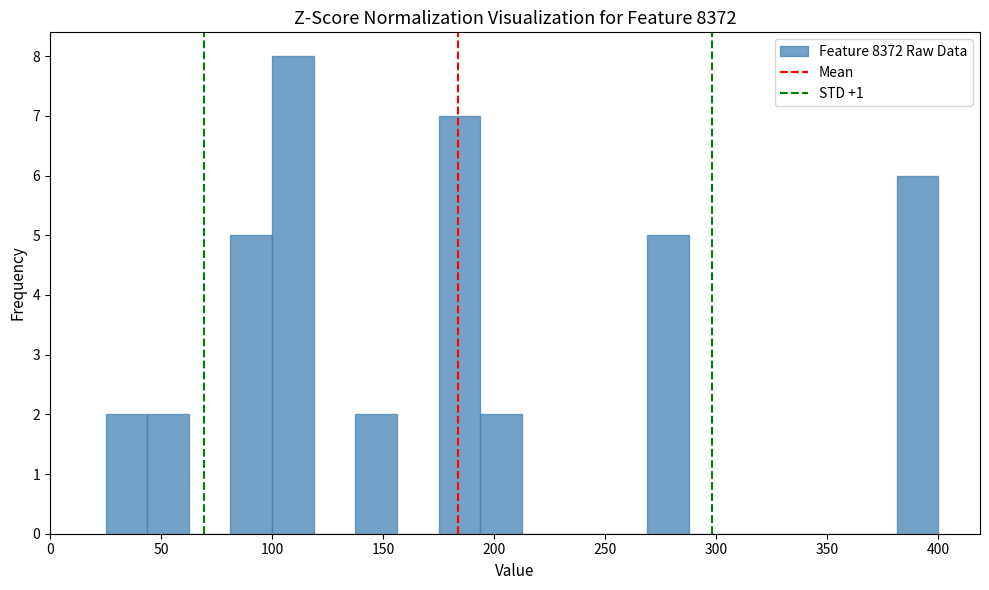

Read against the x-axis, roughly where is the centre of the tallest bar?

110